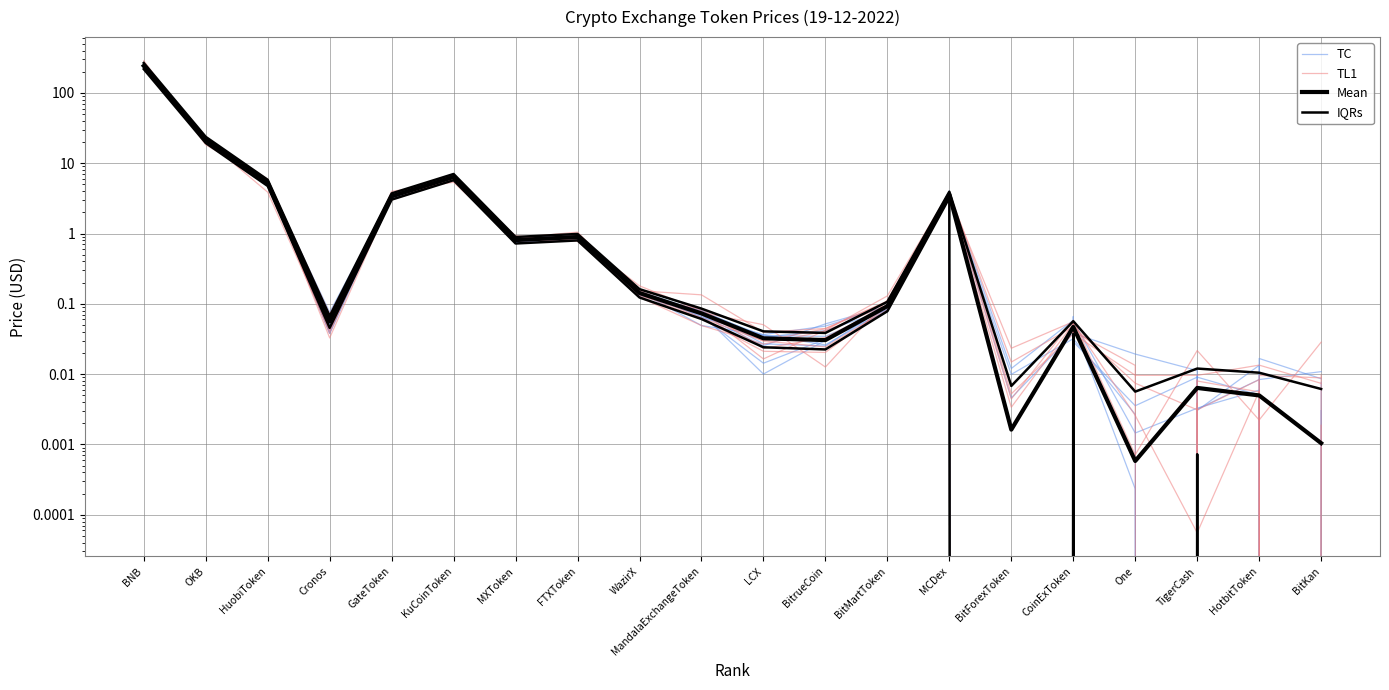

Which series has the largest total across all categories?

IQRs